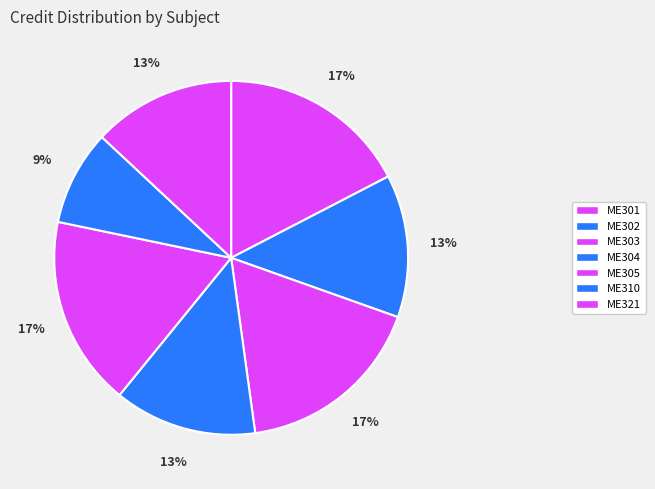

What is the largest slice in the pie chart?

ME301